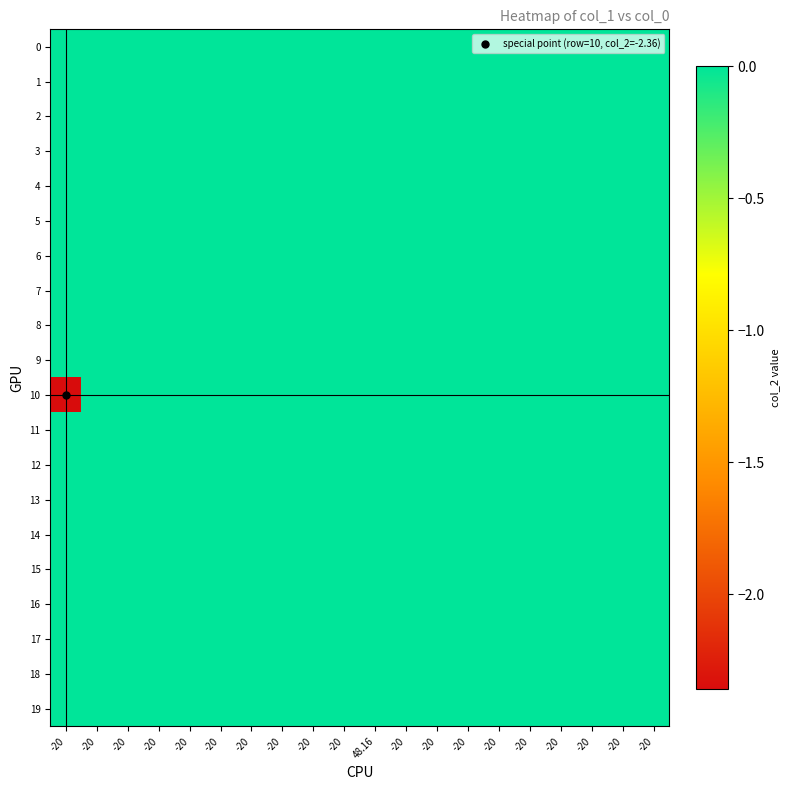

What is the spread (max minus min) of values at -20?

2.4